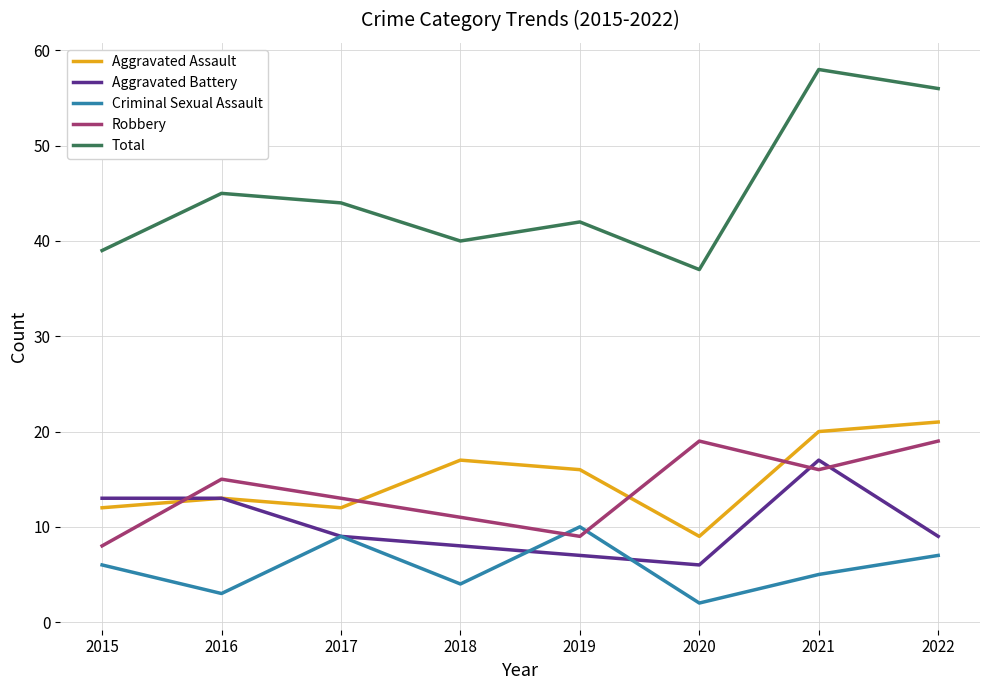

What is the smallest value displayed?

2